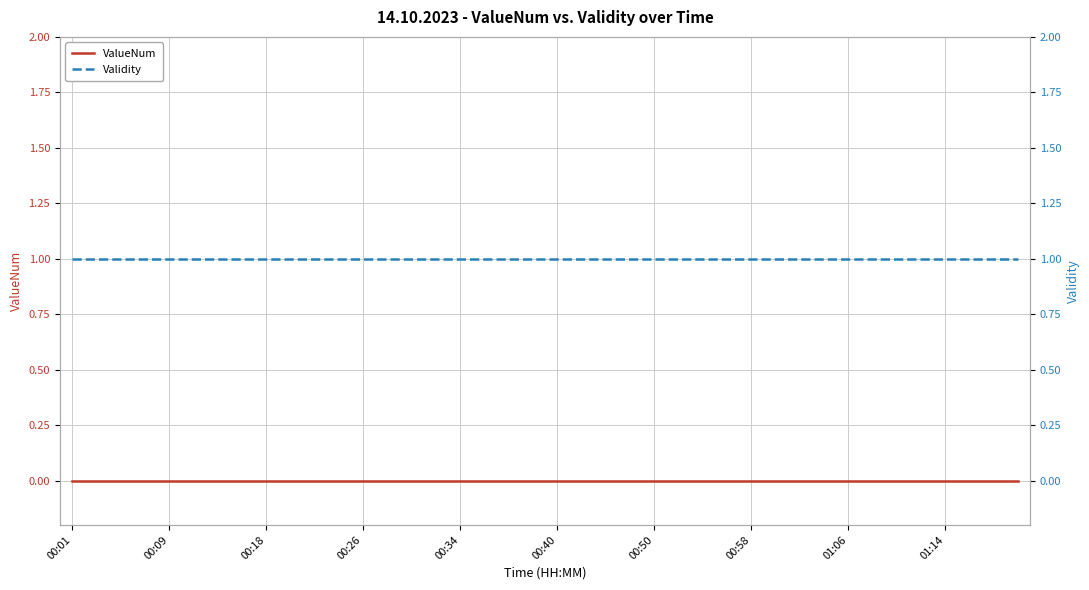

Rank the series by their average value, from lowest to highest.

ValueNum, Validity